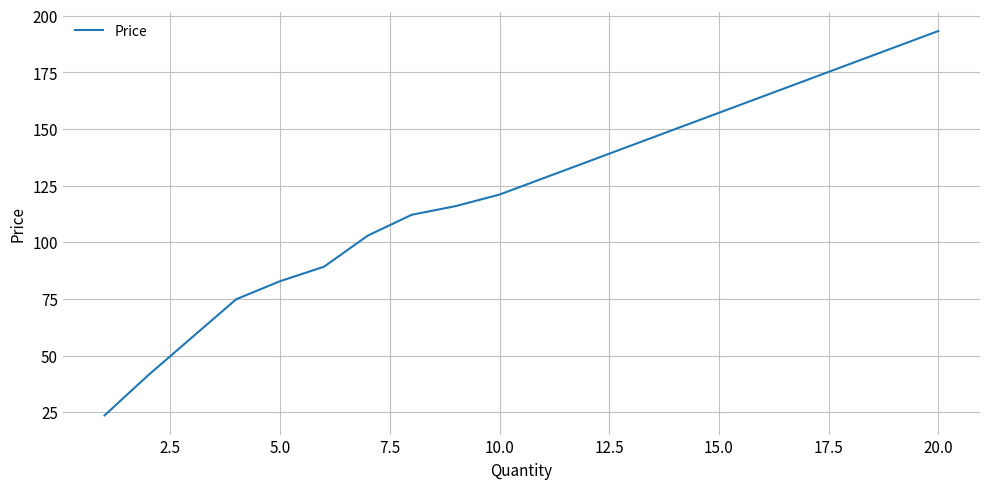

What is the minimum value shown in the chart?

23.6